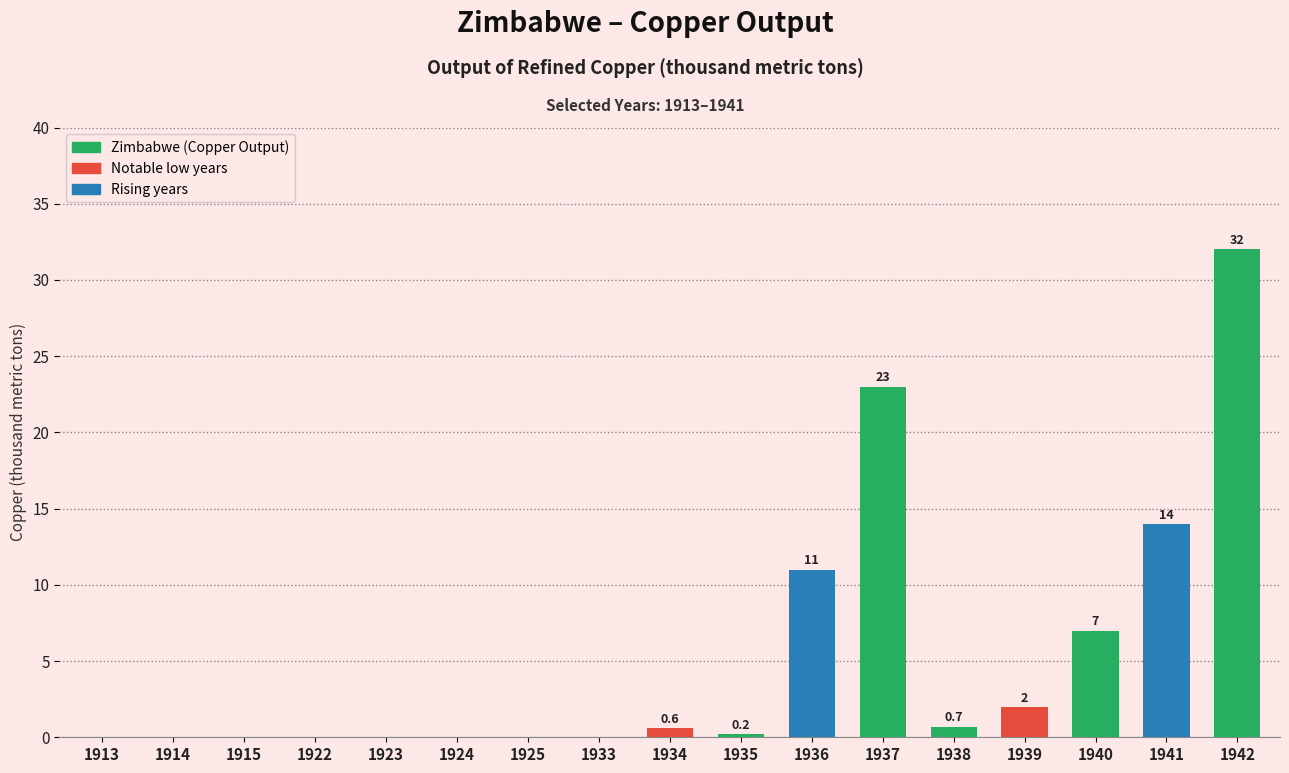

What is the change in value from 1925 to 1941?

+14.0